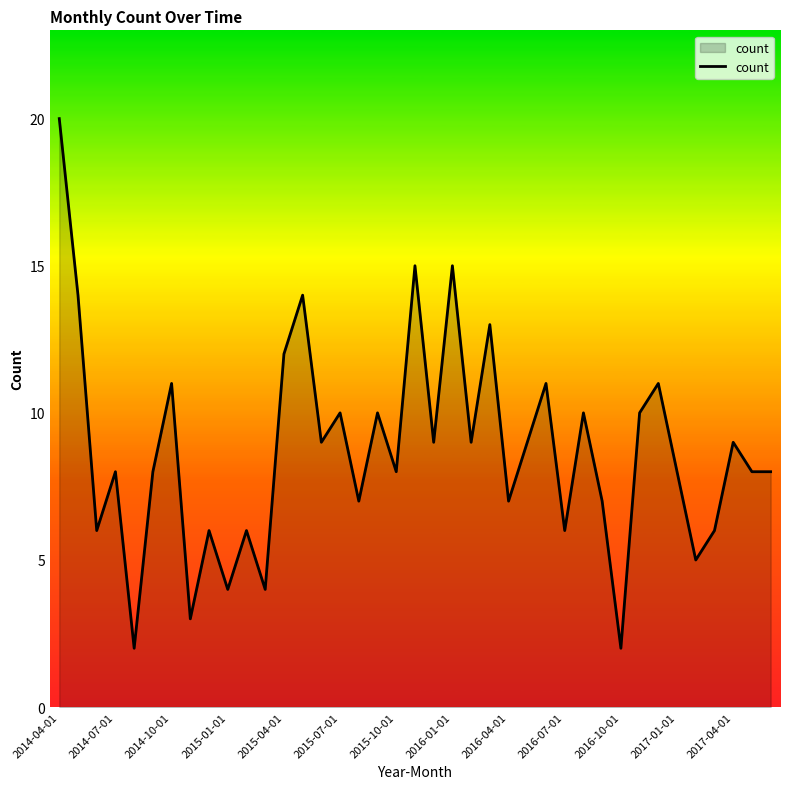

What is the difference between the maximum and minimum values?

18